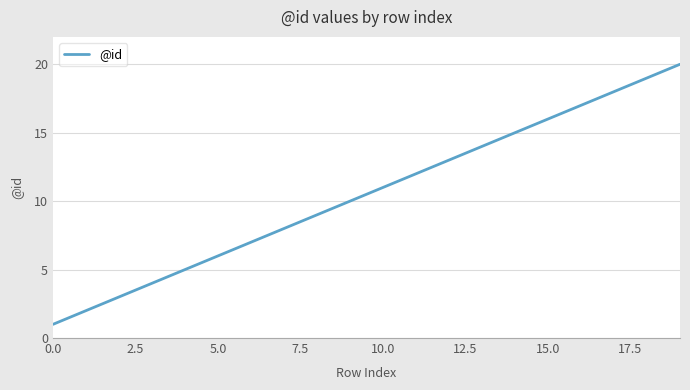

What is the sum of all values?

210